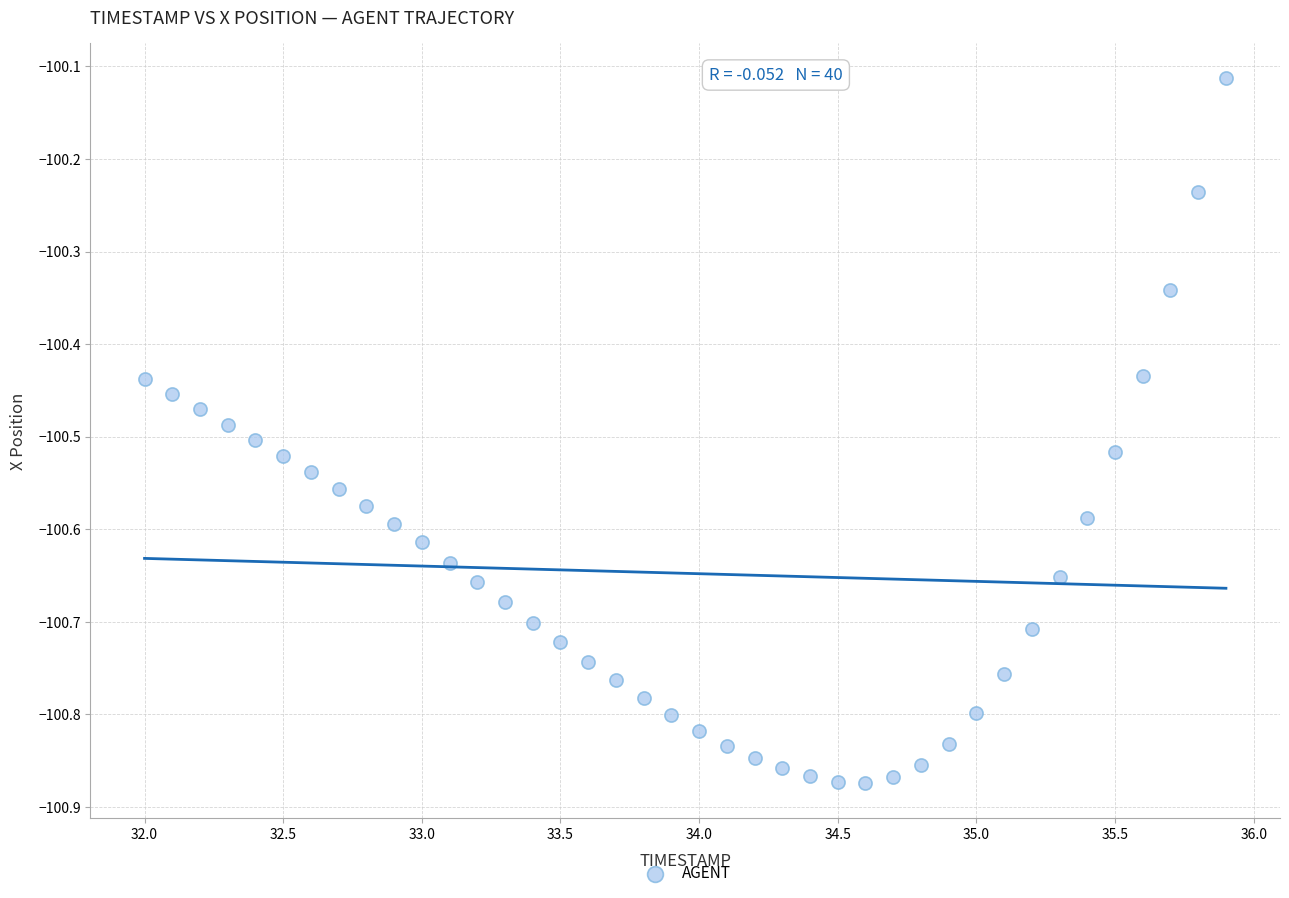

What is the range of X values (max minus min)?

3.9